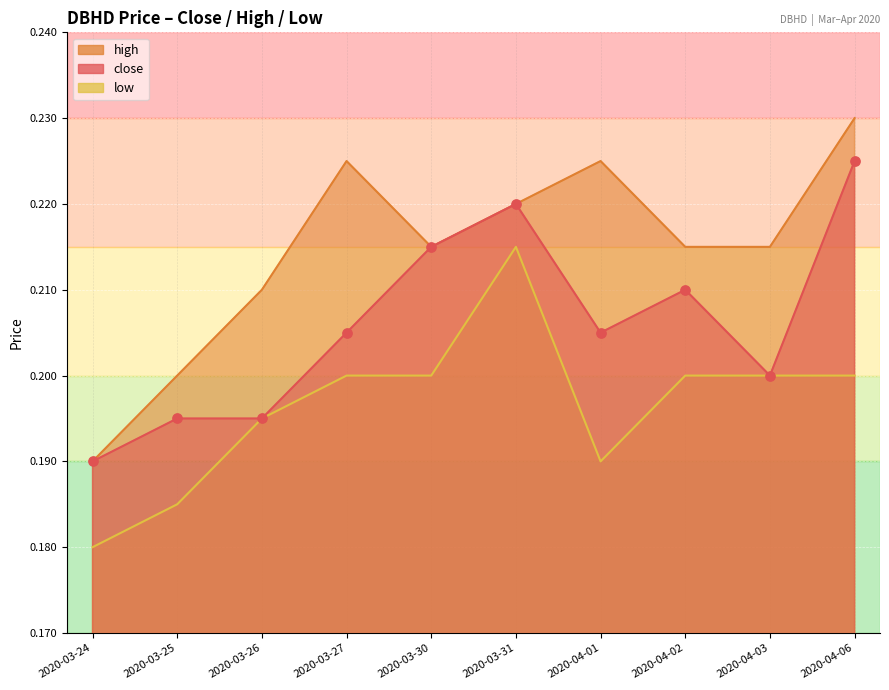

At which category is the sum across all series the highest?

2020-03-31